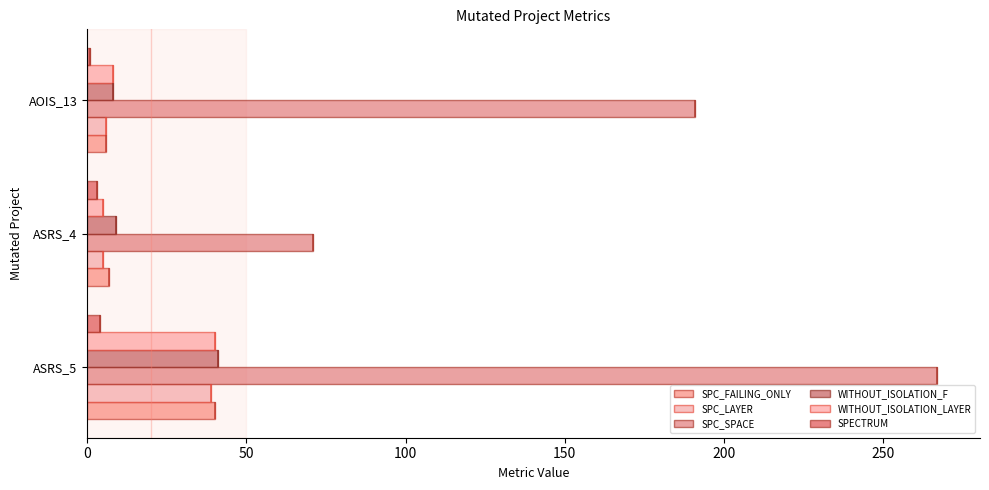

How many data points in SPC_SPACE are less than 191?

1